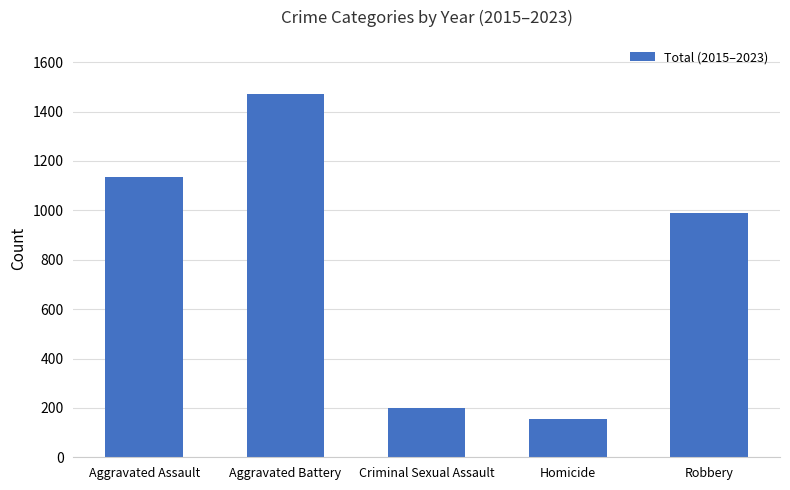

Rank the categories by value from lowest to highest.

Homicide, Criminal Sexual Assault, Robbery, Aggravated Assault, Aggravated Battery